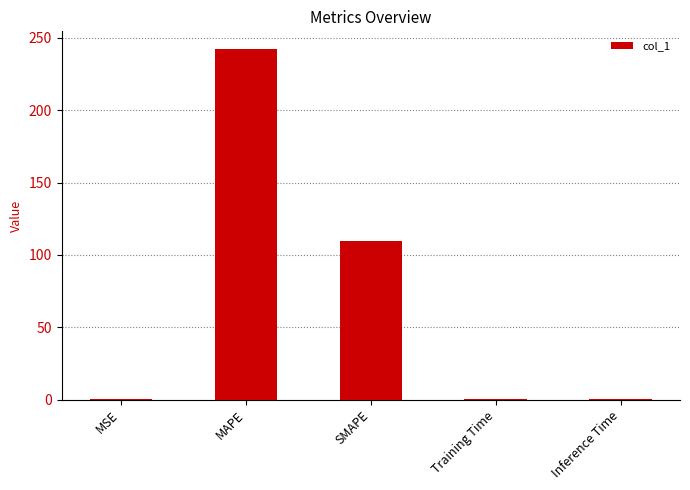

Reading left to right, what are all the values shown in this chart?

0.1	242.4	109.6	0.1	0.1